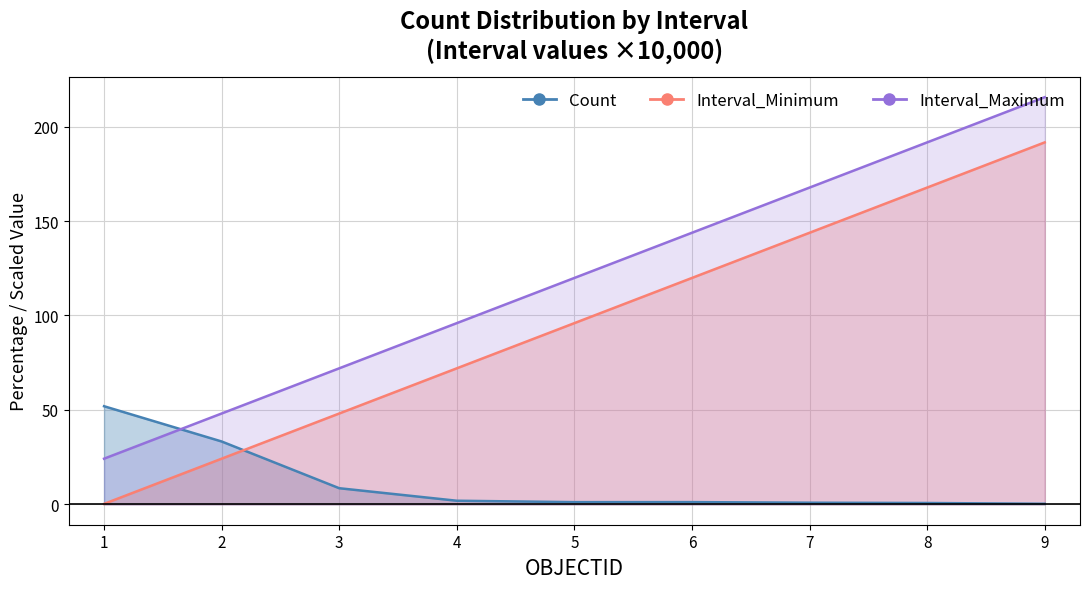

What is the value of the Count point at the 2nd from the left?

33.3